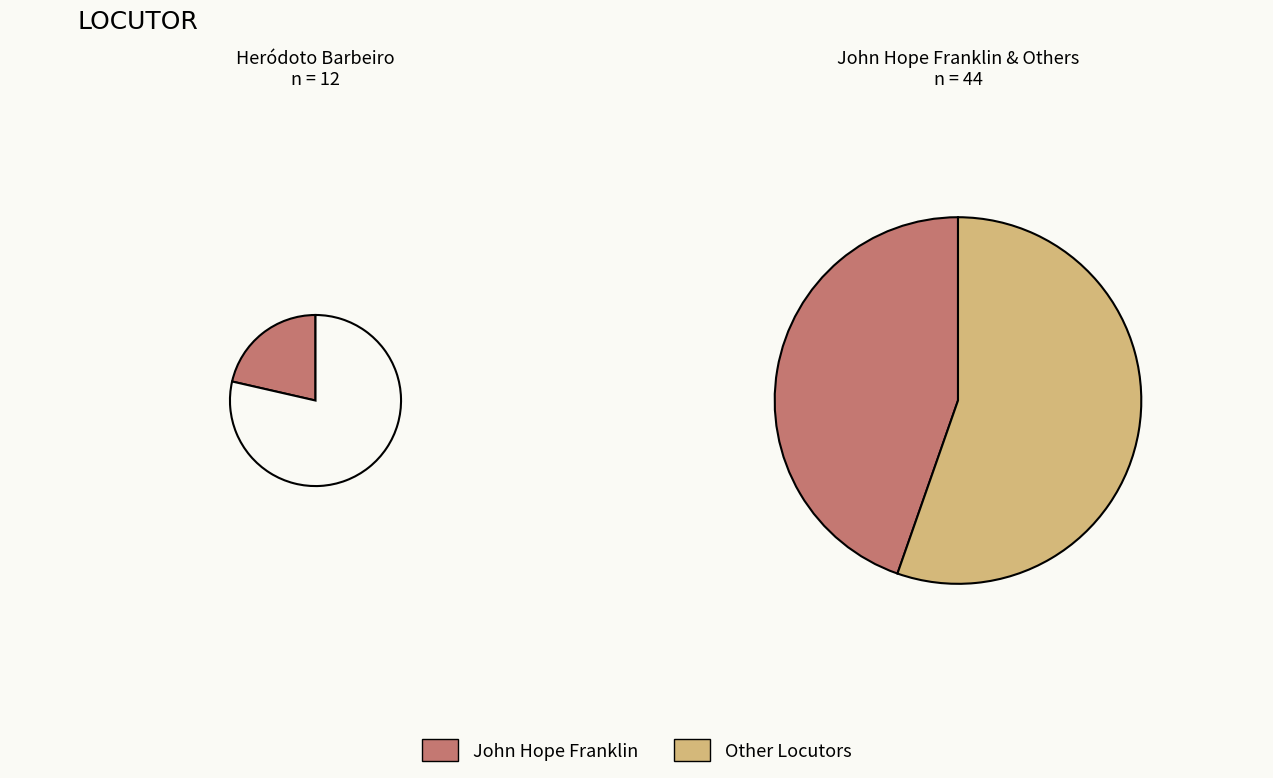

To the nearest percent, what percentage of the pie is Heródoto Barbeiro?

21%